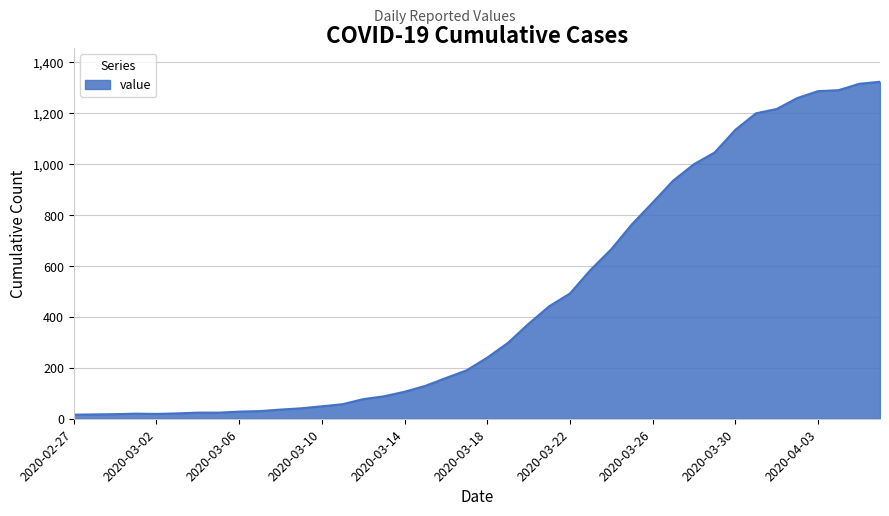

What is the greatest value displayed?

1324